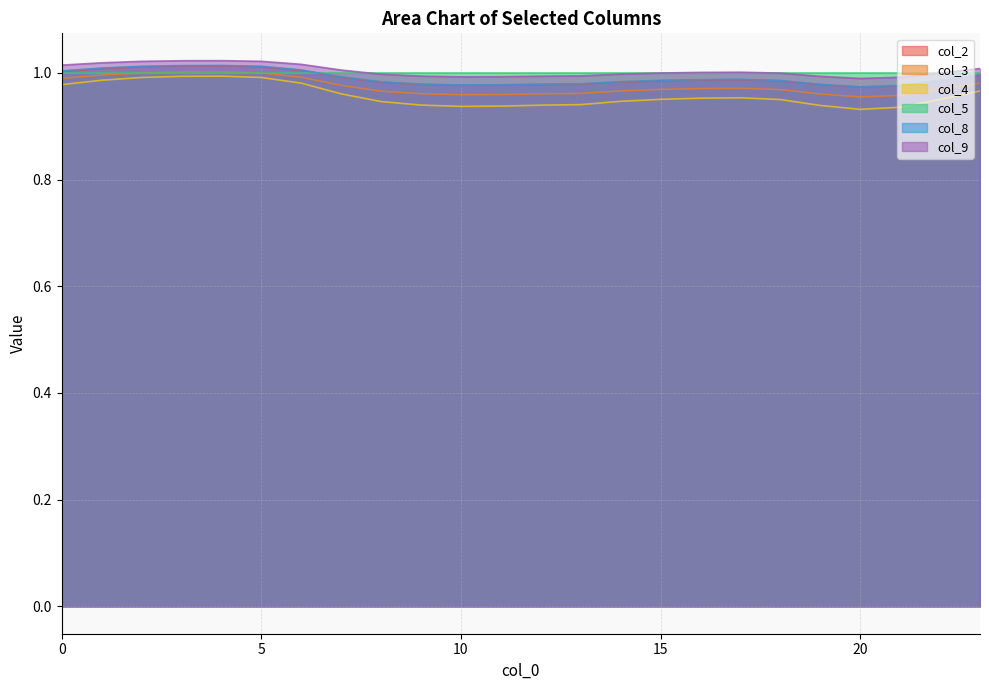

What is the value of the col_4 point at the 4th from the left?

1.0